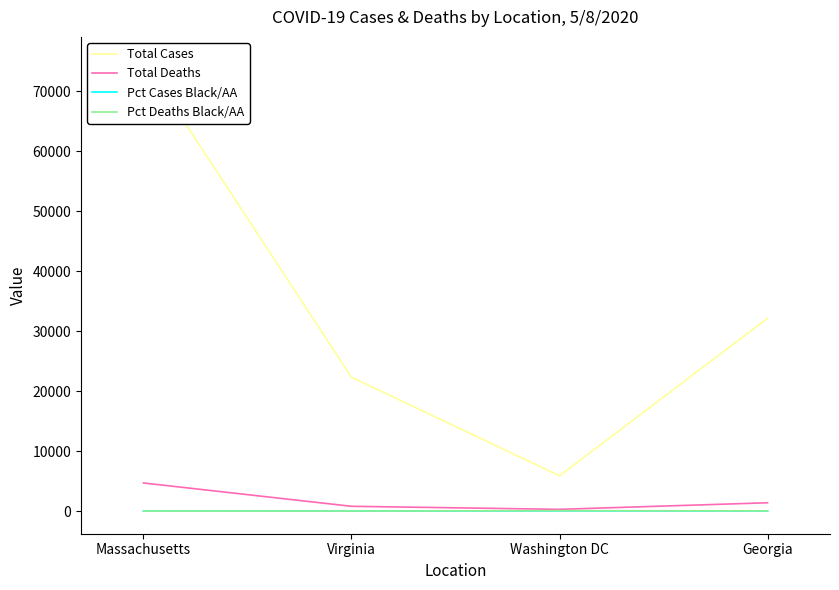

At how many categories does at least one series exceed 4920?

4